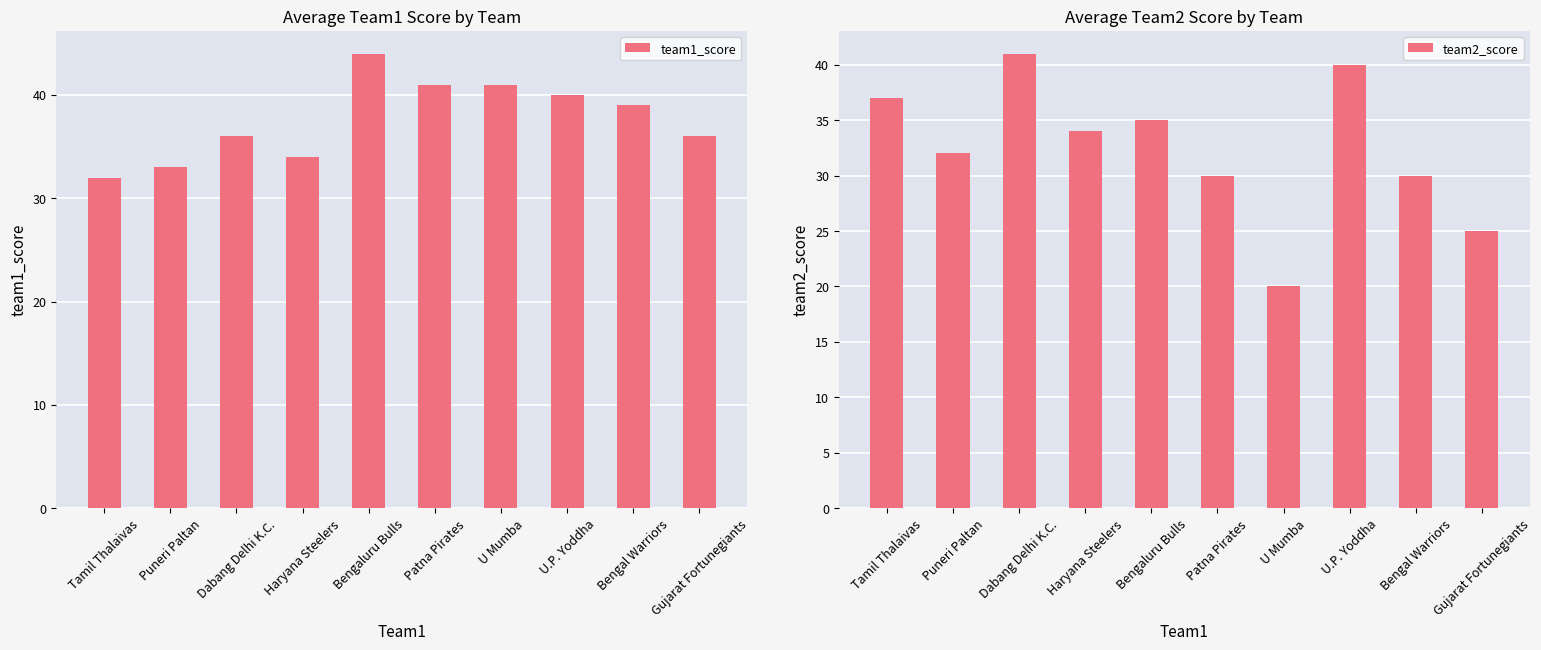

How many bars are there in total?

20